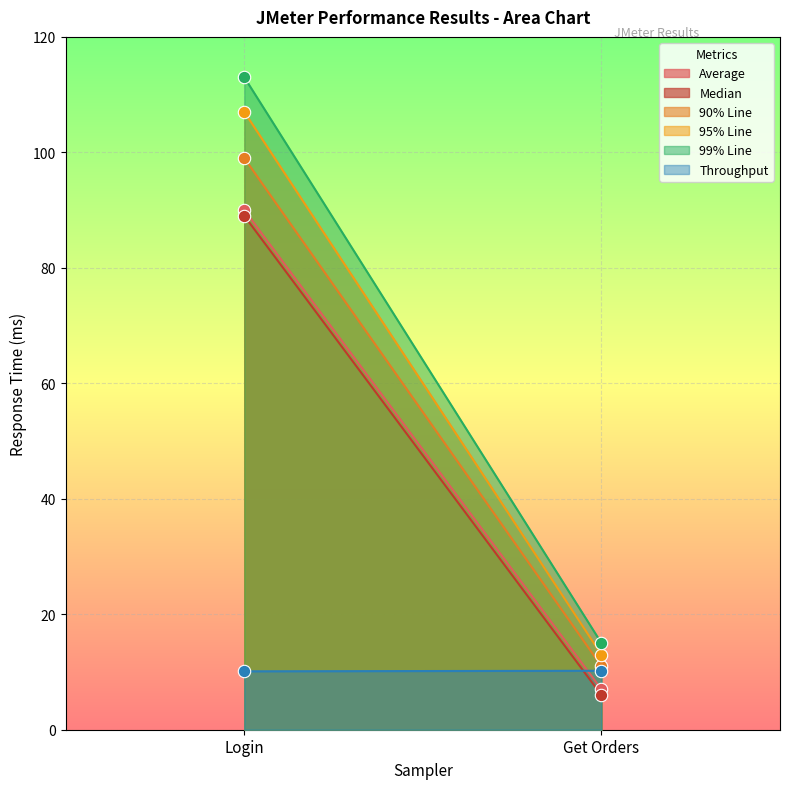

Which series has the largest total across all categories?

99% Line